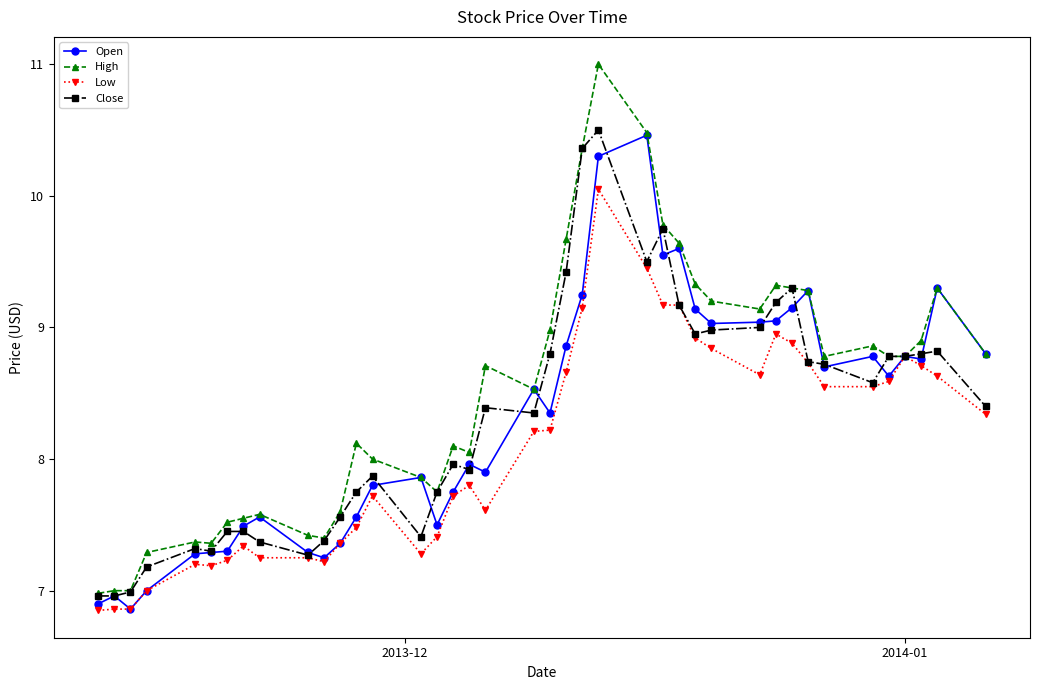

Which series has the largest total across all categories?

High